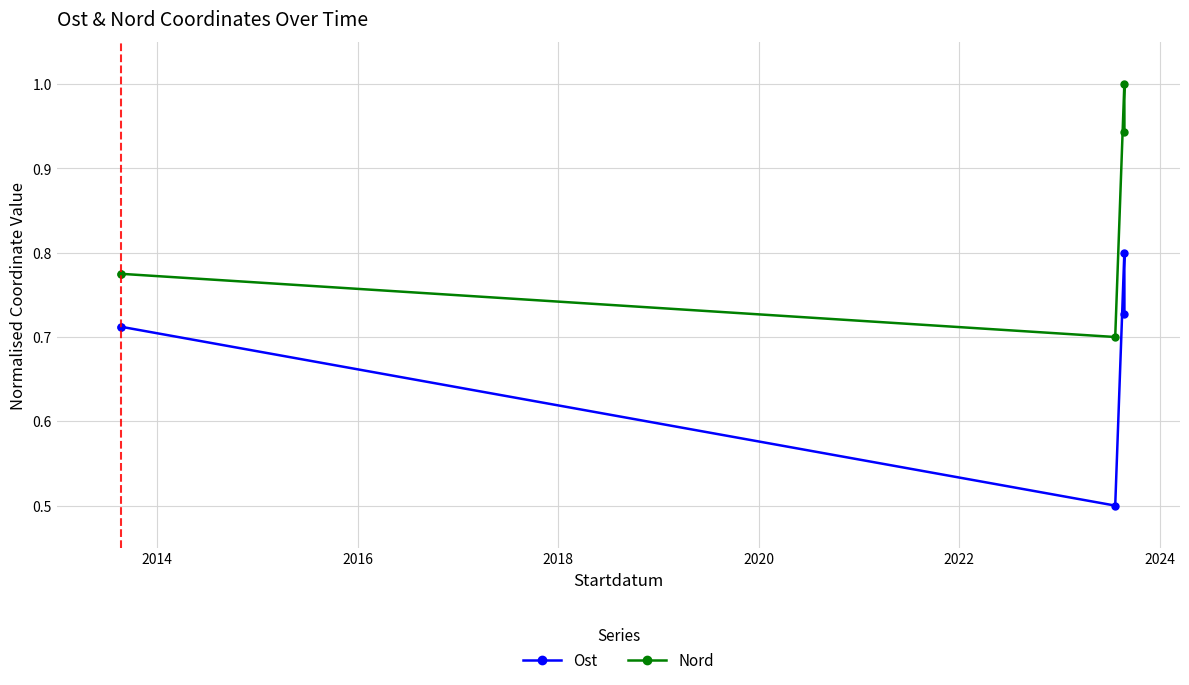

What is the value of the Nord point at the 4th from the left?

1.0